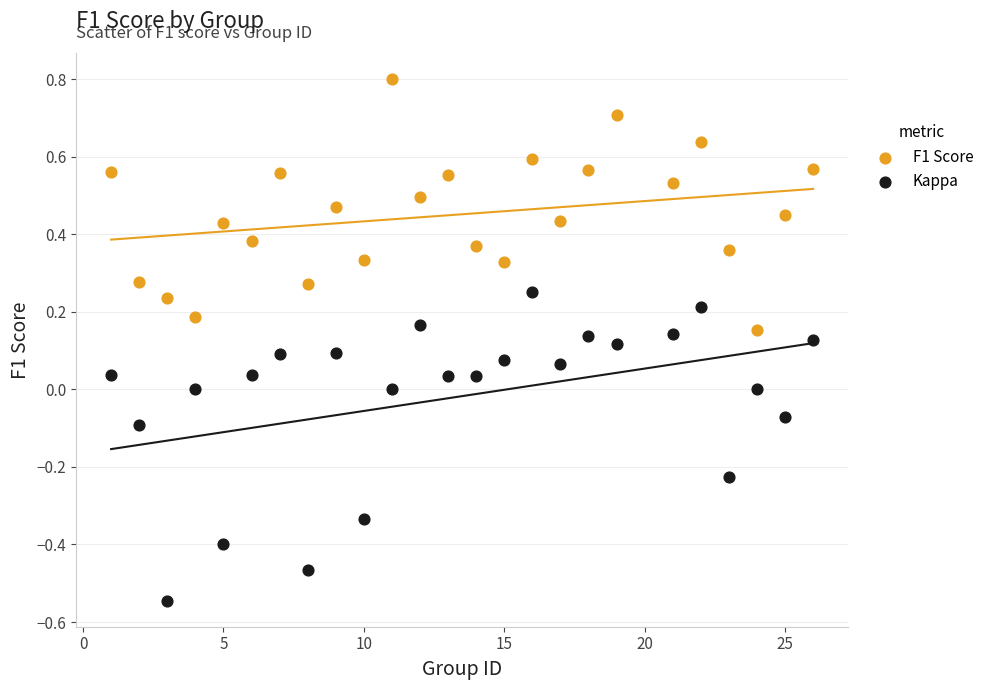

Which series reaches the maximum Y coordinate?

F1 Score